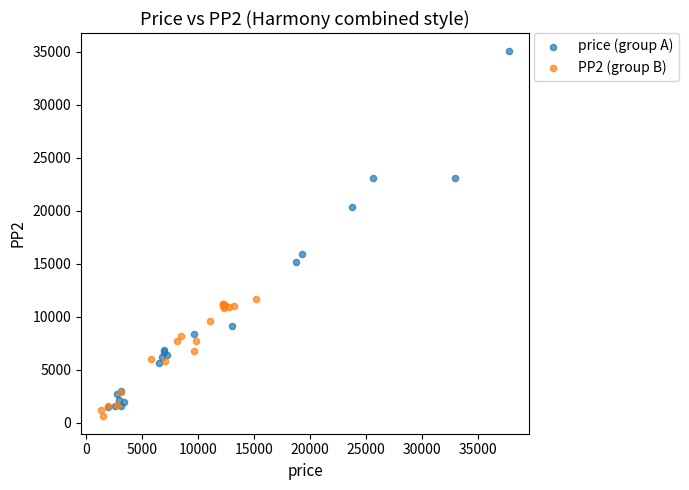

Which series contains the lowest Y value?

PP2 (group B)